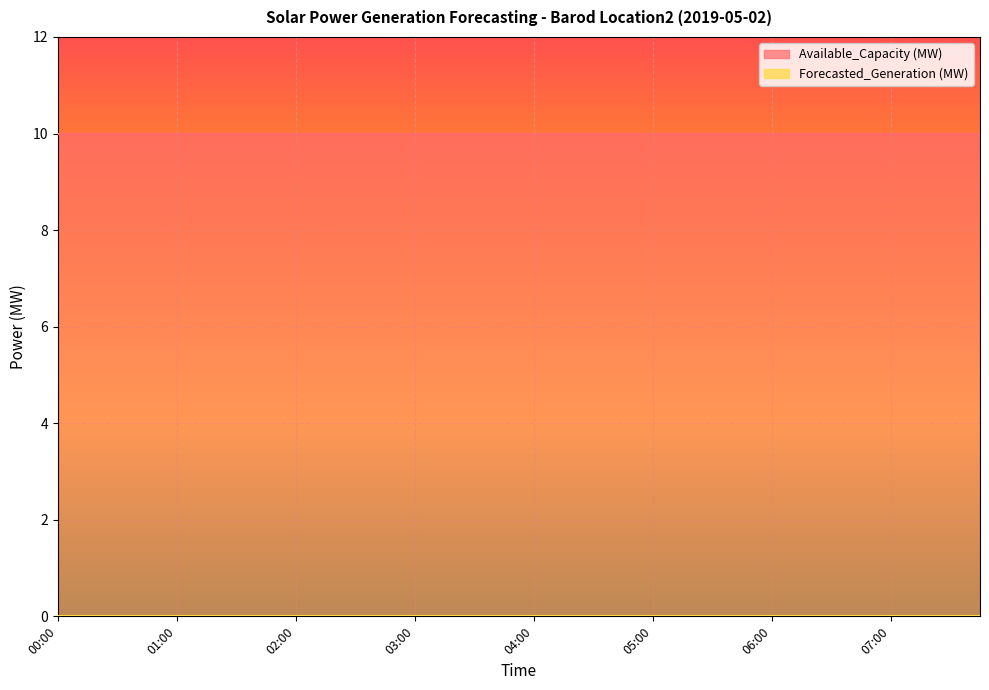

What are all the series names shown in the legend?

Available_Capacity (MW), Forecasted_Generation (MW)